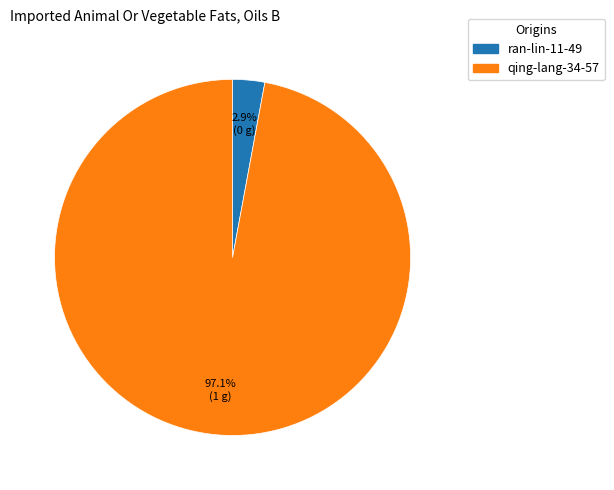

Is it true that qing-lang-34-57 is 91% of the pie?

False